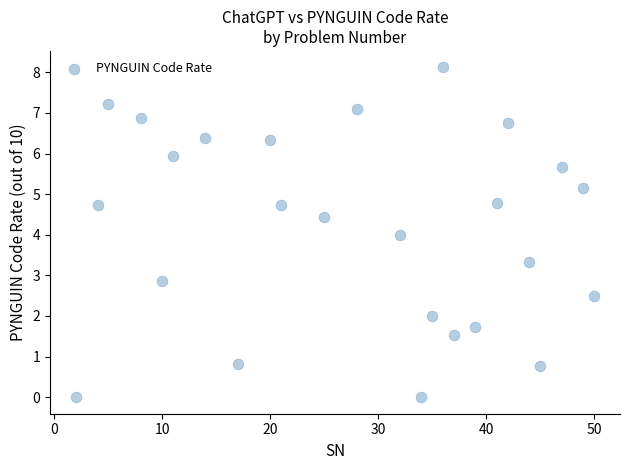

What is the range of Y values (max minus min)?

8.1